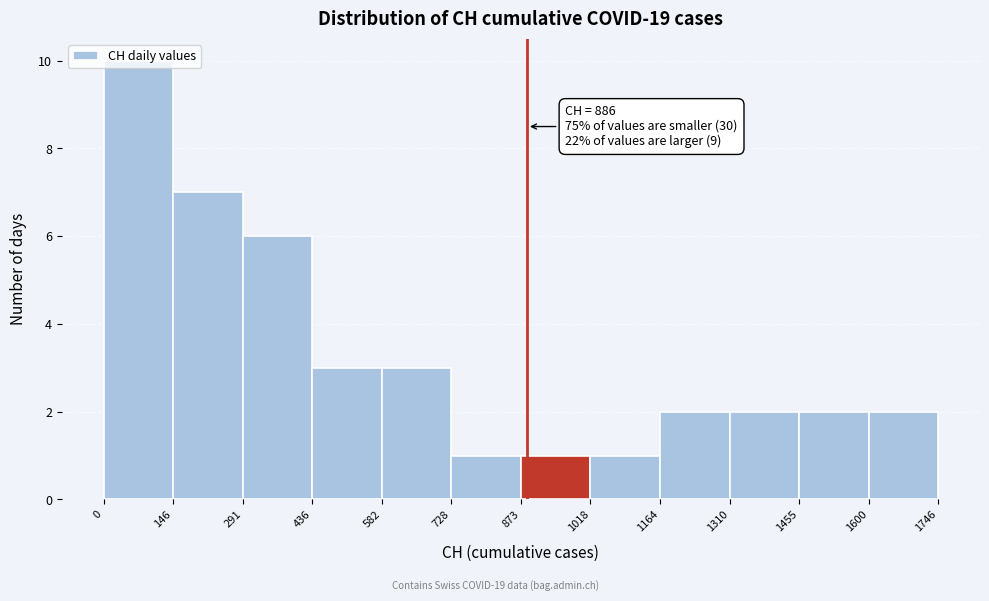

Over which range of the x-axis is the bar tallest?

0 to 146